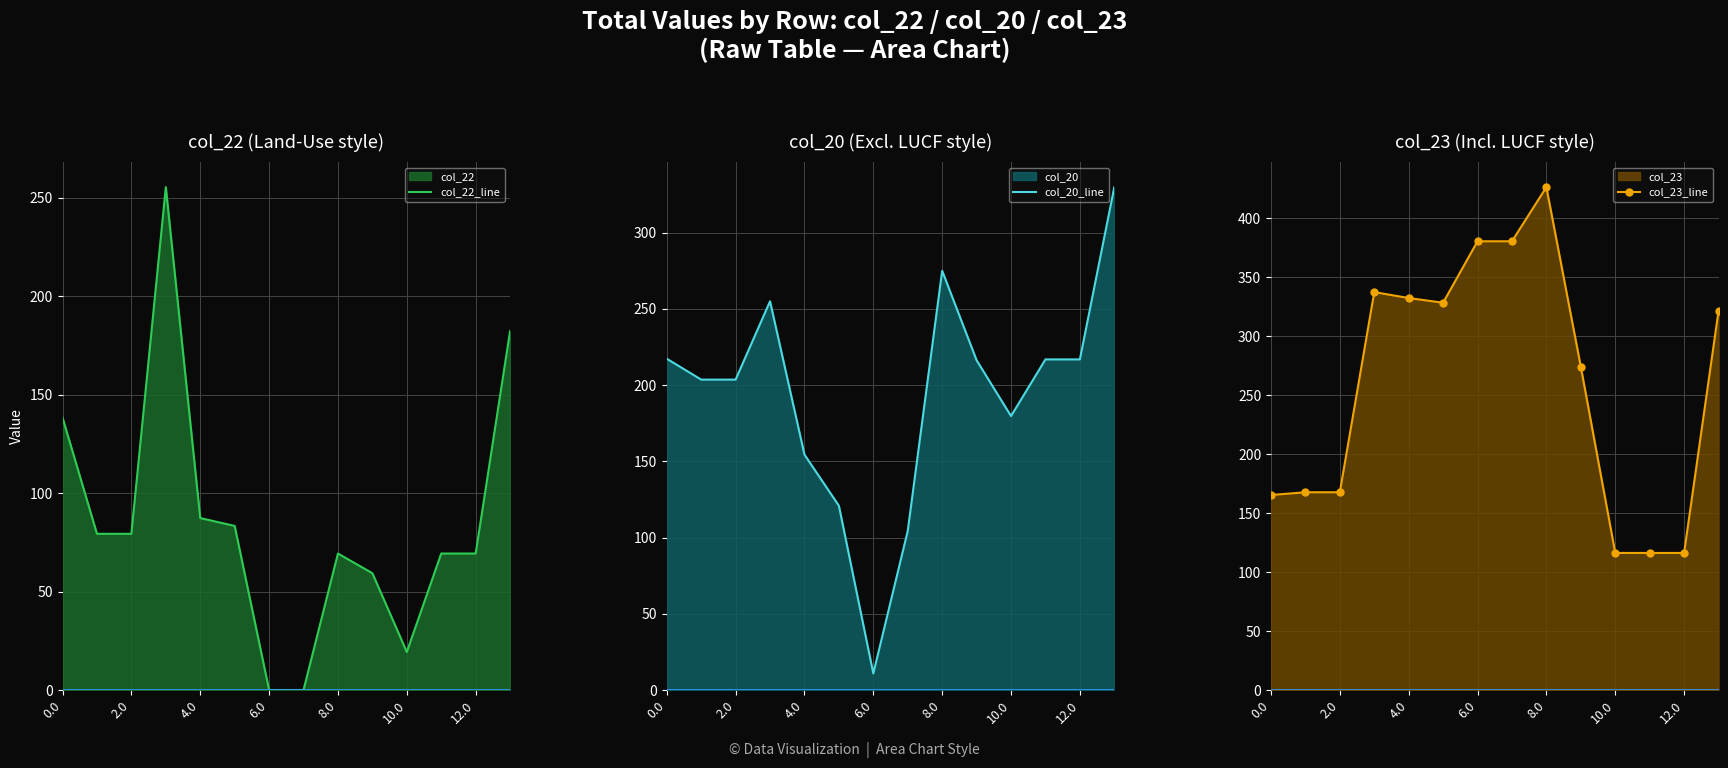

Is it true that col_23_line equals 196.6 at 10.0?

False